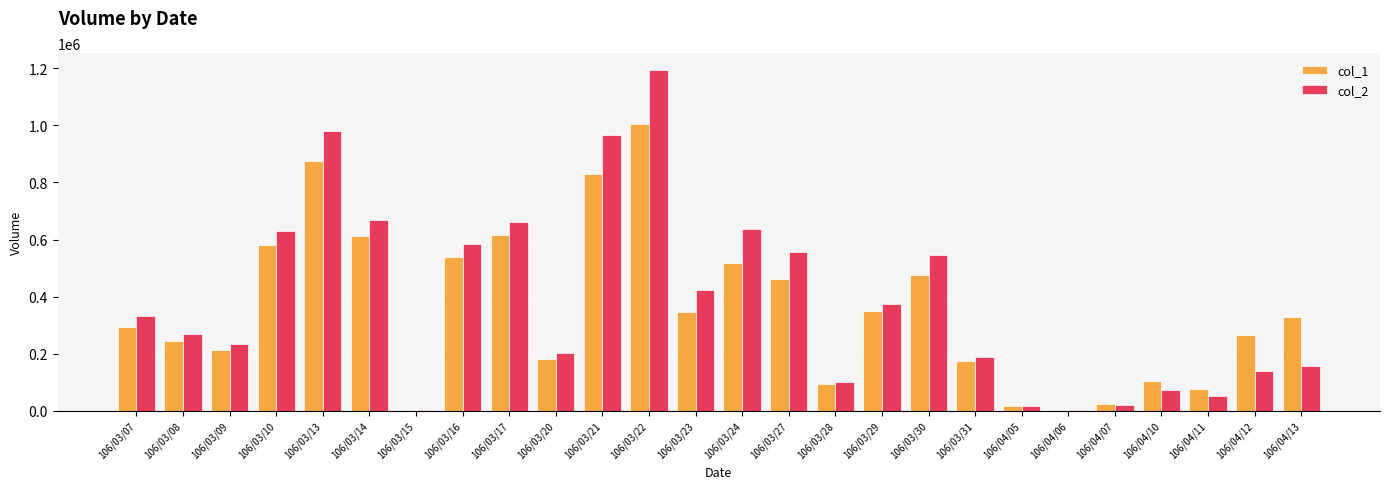

At which category is the sum across all series the highest?

106/03/22